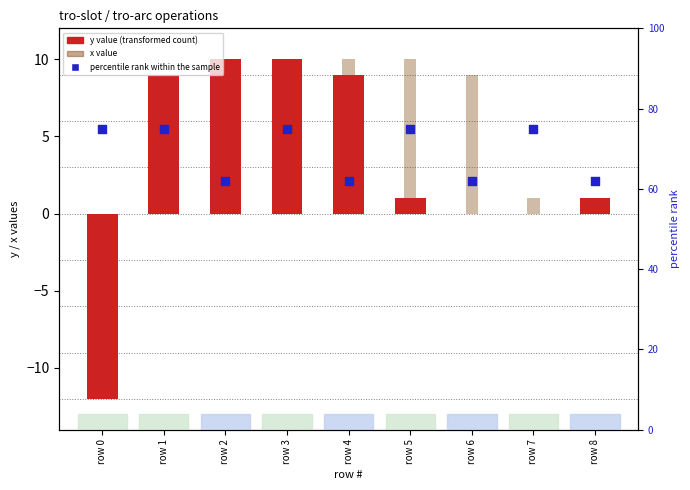

What is the total value across all series at row 2?

73